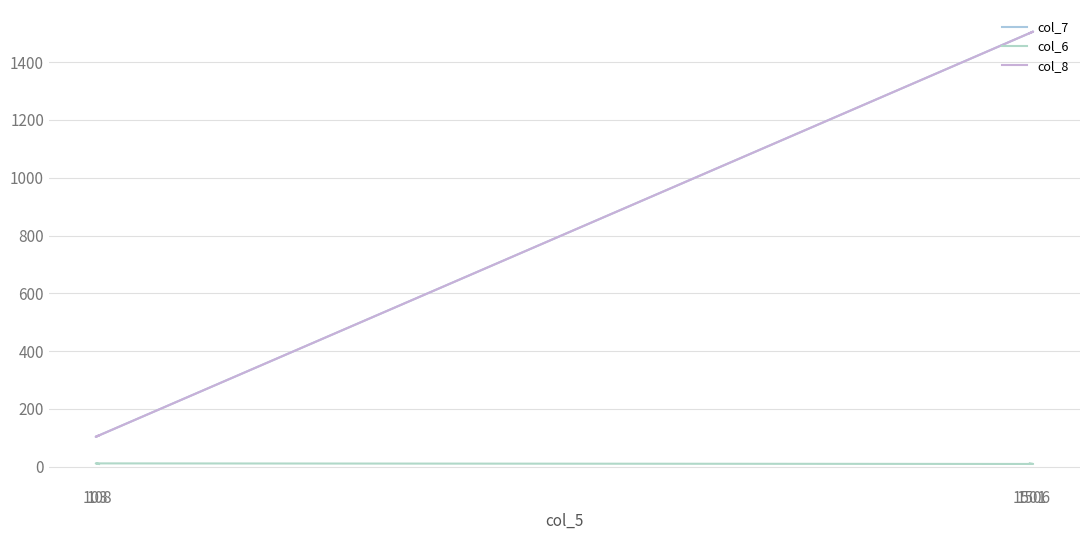

Does the chart display data point markers on the line(s)?

No